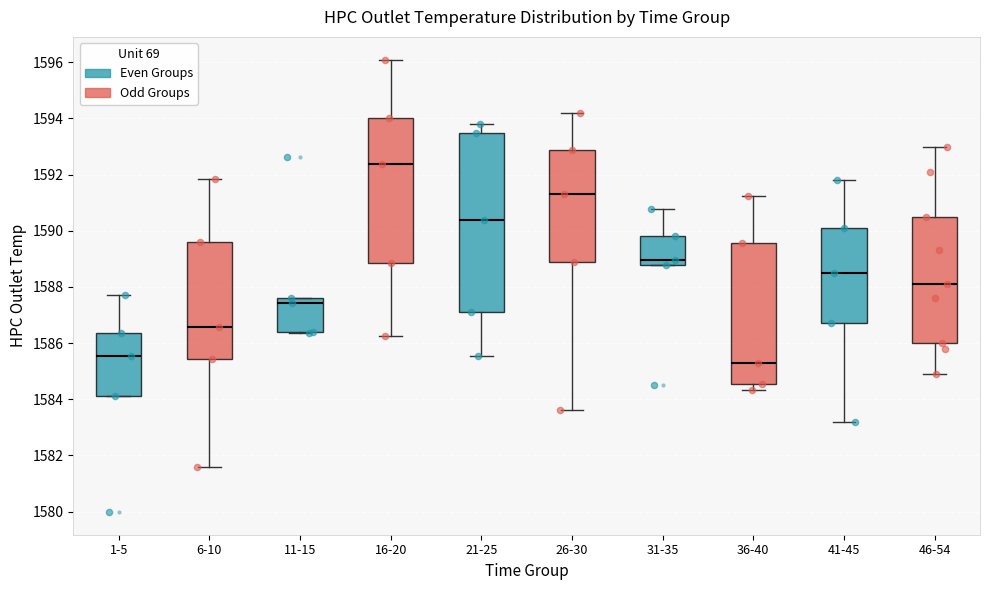

Where does the lower whisker of the box for 26-30 end on the y-axis? The values are not printed on the chart, so give them approximately, as read against the axis.

1583.6